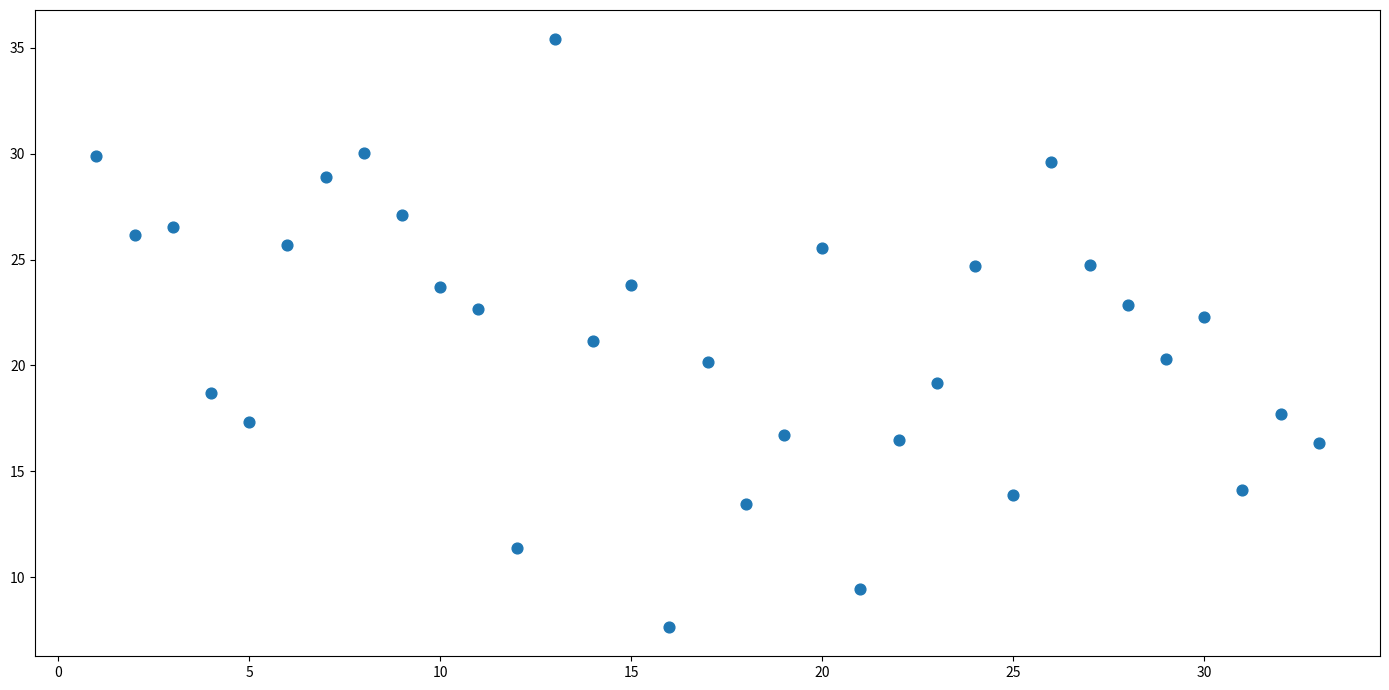

What is the range of X values (max minus min)?

32.0